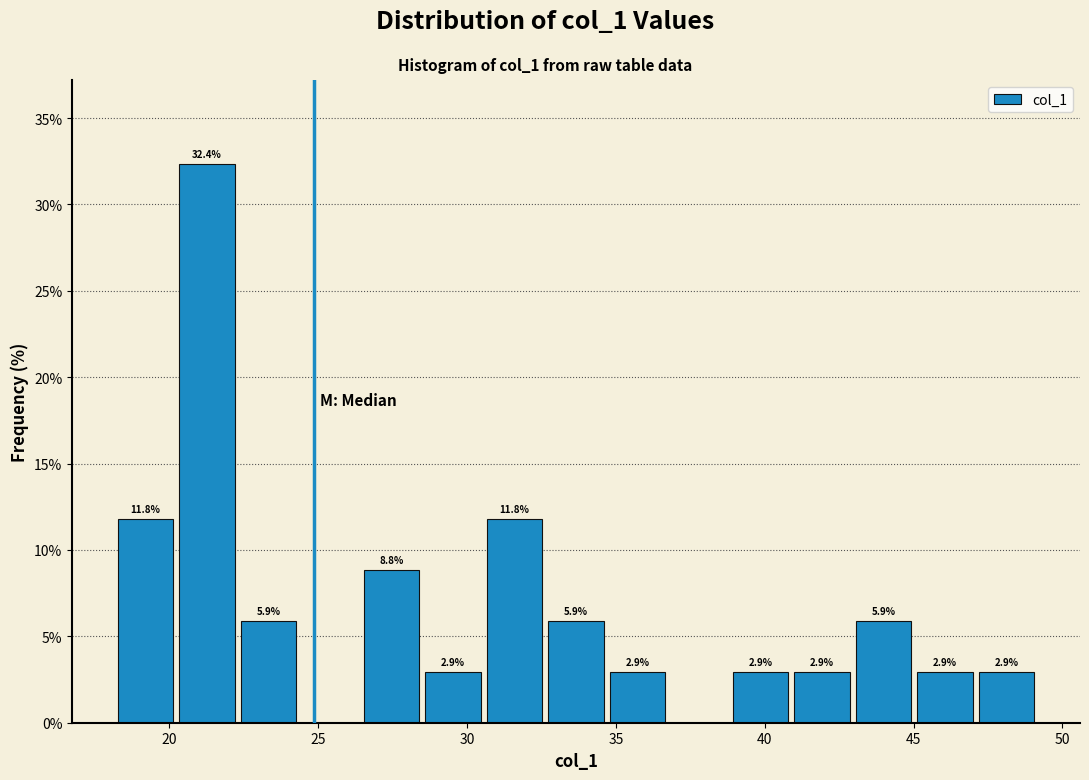

Which range on the x-axis has the tallest bar?

20.0 to 22.5